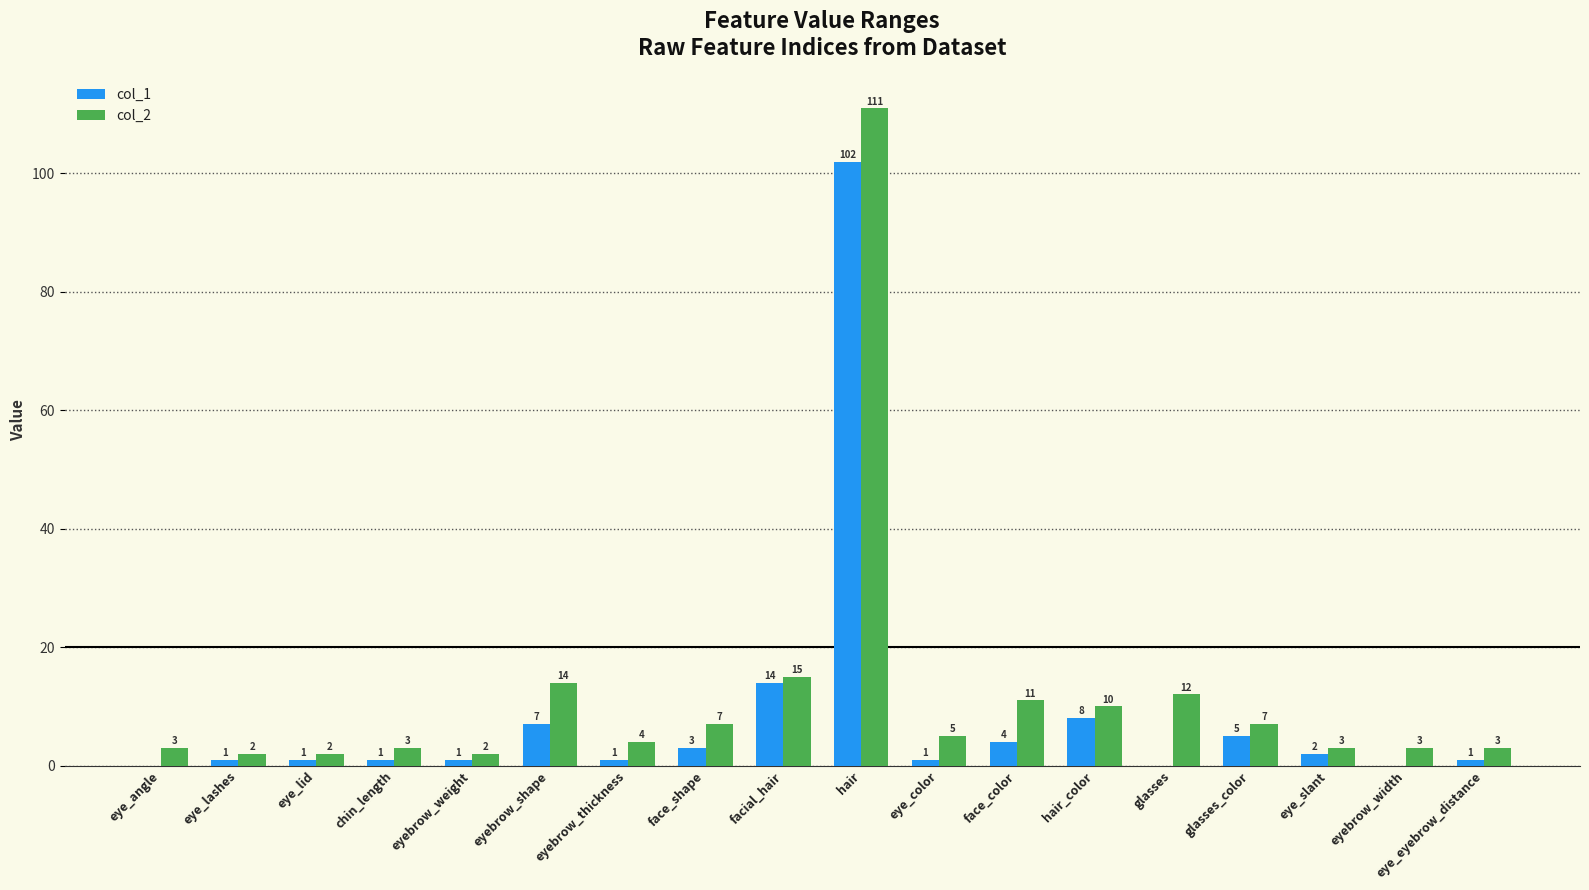

What is the greatest value displayed?

111